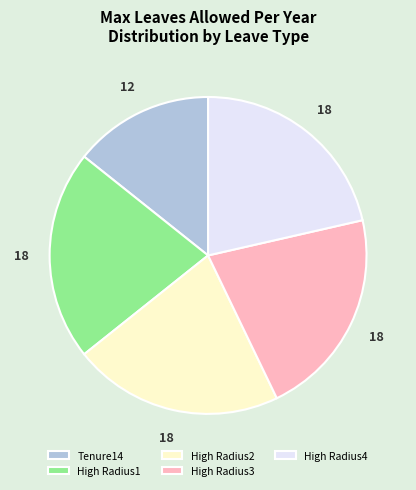

Is the sum of High Radius1 and Tenure14 greater than half?

No